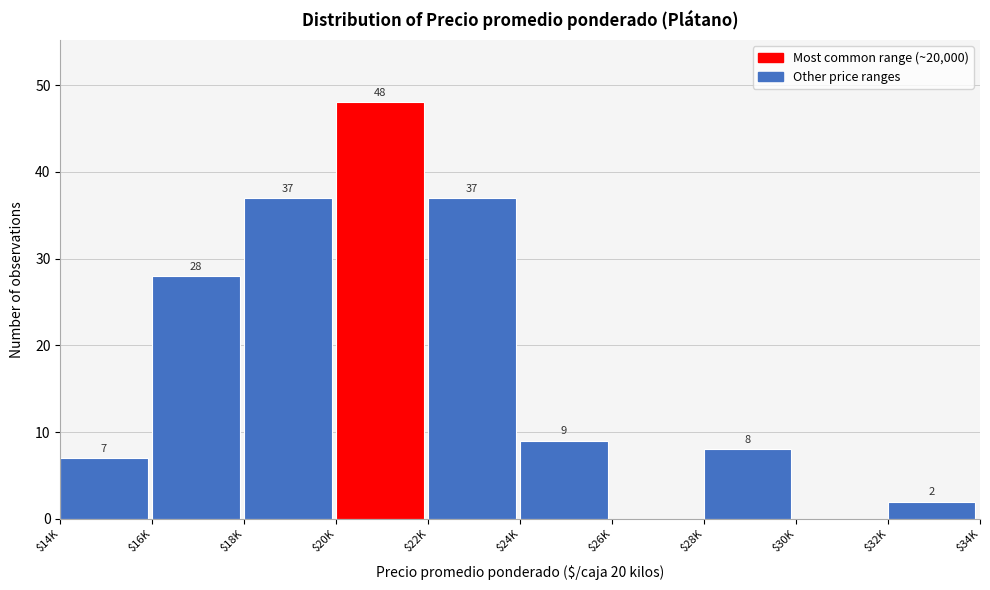

True or false: the data shows 28 at $16K.

True